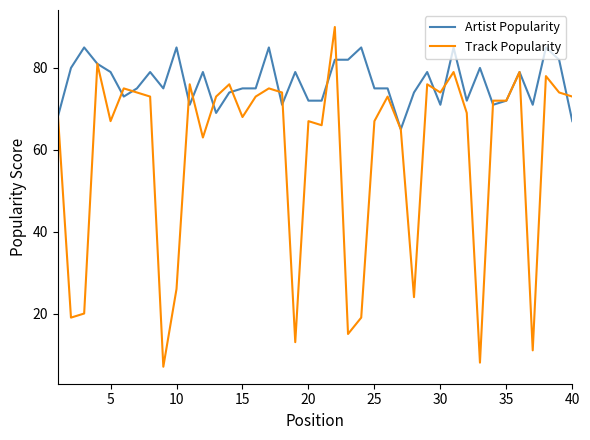

Is this an area chart (filled region under the line)?

No